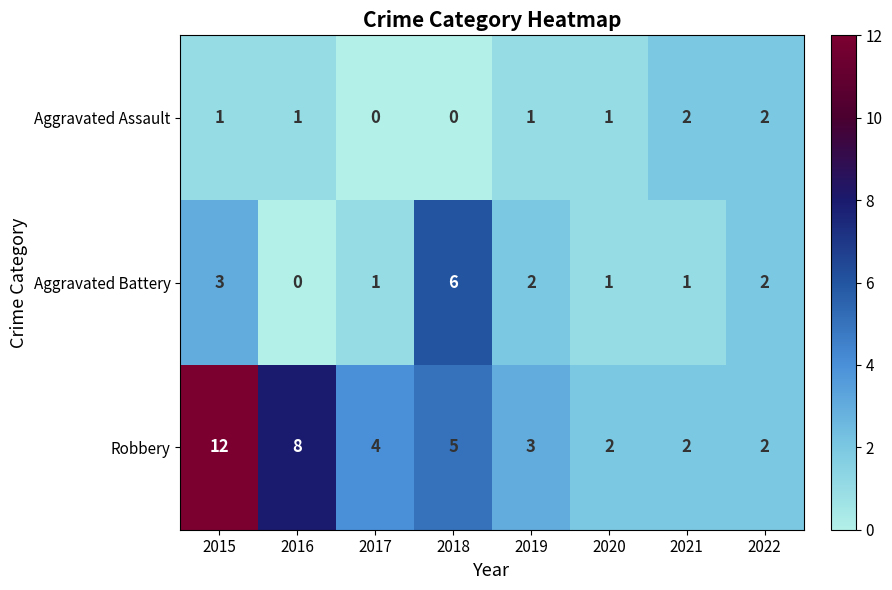

Count the number of categories in the chart.

8